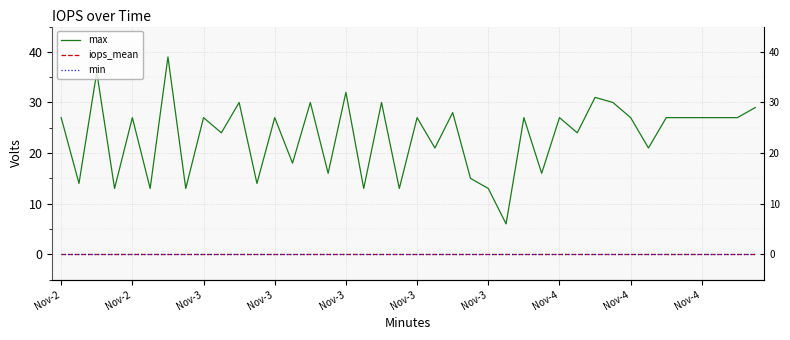

What are all the series names shown in the legend?

max, iops_mean, min